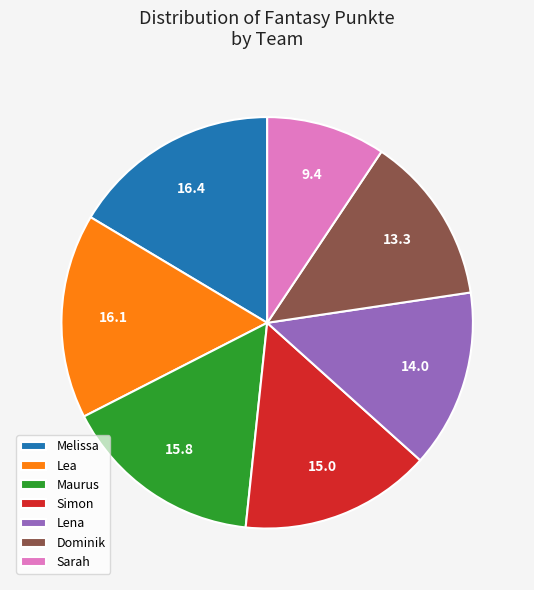

Is there any slice that represents more than half of the pie?

No